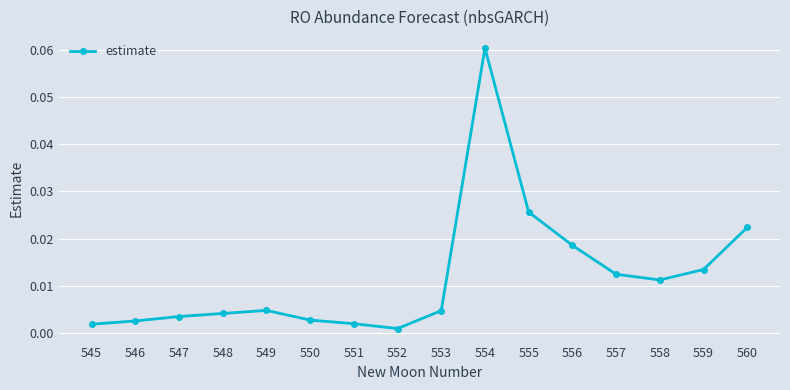

Count the number of data series in this chart.

1